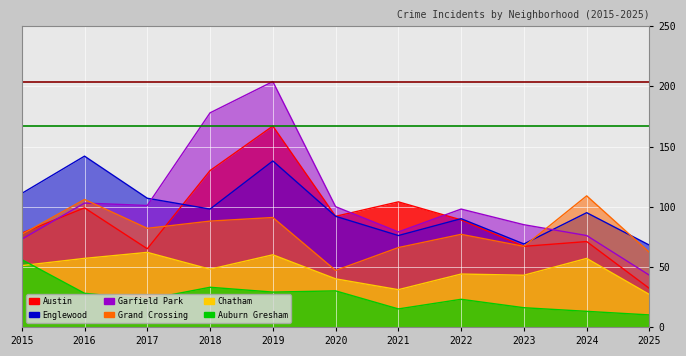

Reading right to left, transcribe all the data shown in this chart.

Austin: 2025=32	2024=71	2023=67	2022=89	2021=104	2020=92	2019=167	2018=130	2017=65	2016=99	2015=78
Englewood: 2025=68	2024=95	2023=69	2022=90	2021=76	2020=92	2019=138	2018=98	2017=107	2016=142	2015=111
Garfield Park: 2025=43	2024=76	2023=85	2022=98	2021=79	2020=100	2019=204	2018=178	2017=101	2016=103	2015=73
Grand Crossing: 2025=62	2024=109	2023=67	2022=77	2021=66	2020=47	2019=91	2018=88	2017=82	2016=106	2015=77
Chatham: 2025=27	2024=57	2023=43	2022=44	2021=31	2020=40	2019=60	2018=48	2017=62	2016=57	2015=51
Auburn Gresham: 2025=10	2024=13	2023=16	2022=23	2021=15	2020=30	2019=29	2018=33	2017=23	2016=28	2015=56